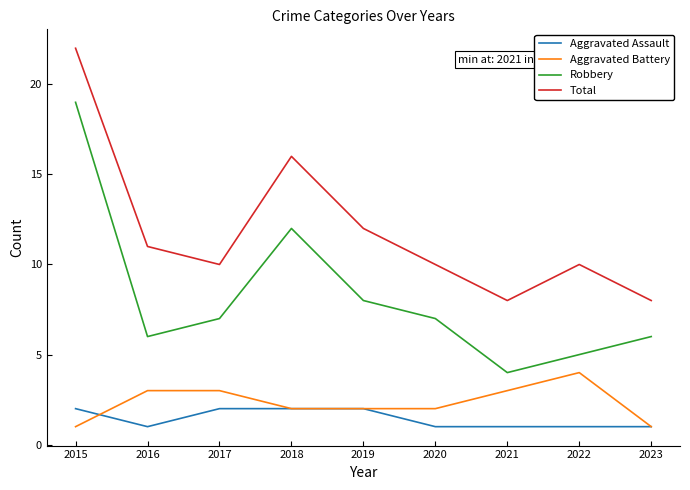

What is the greatest value displayed?

22